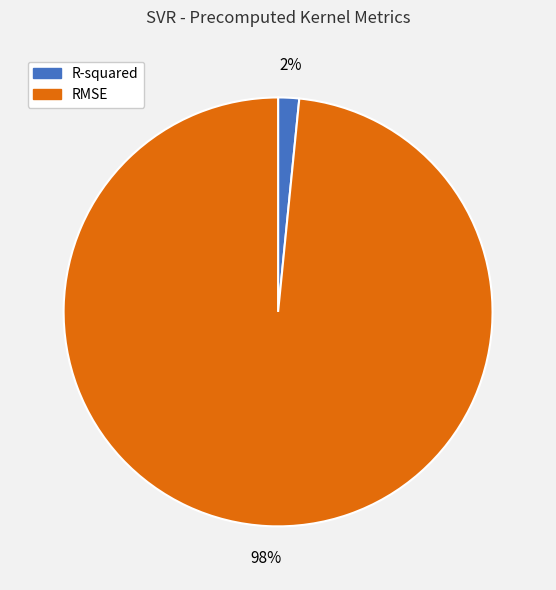

True or false: RMSE accounts for 86% of the total.

False